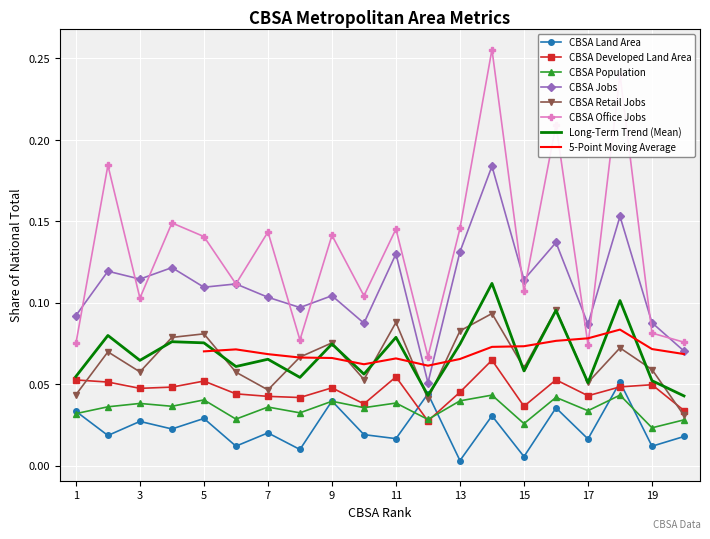

What is the total value across all series at 1?

0.3